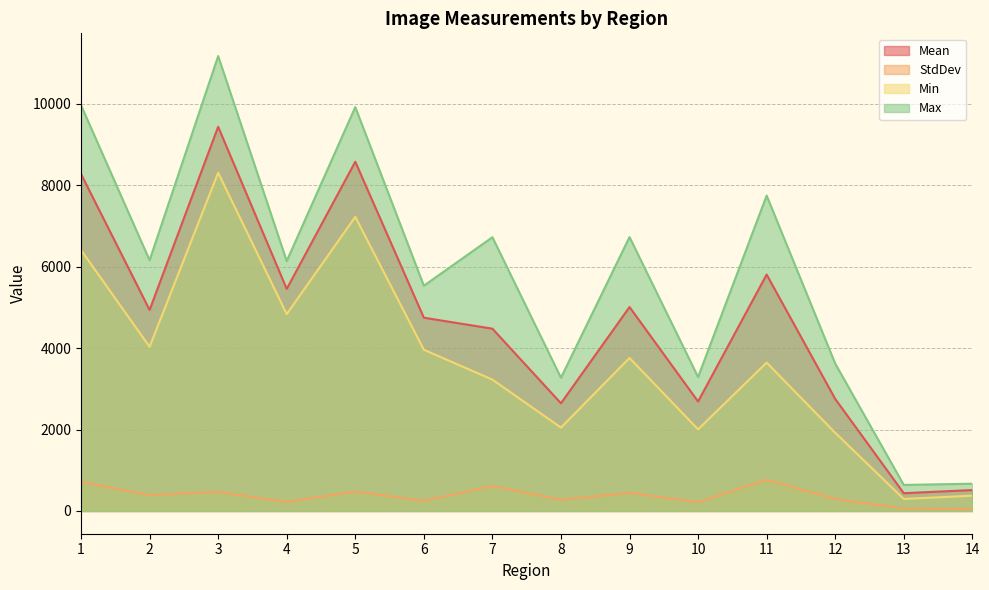

How many lines are shown in the chart?

4